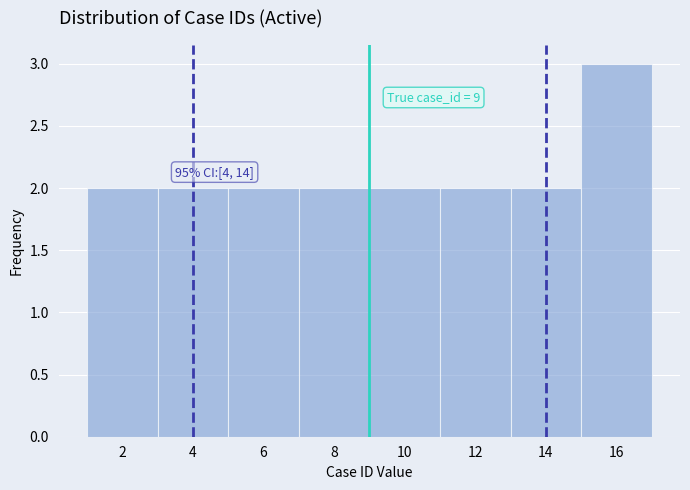

Over which range of the x-axis is the bar tallest?

15 to 17